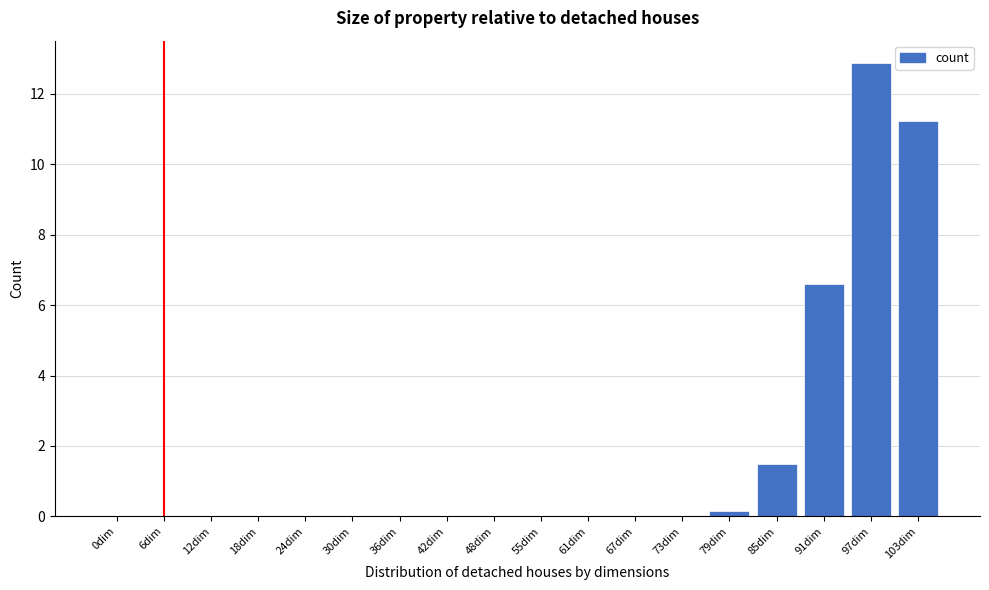

Where is the data nearest to the value 6?

91dim